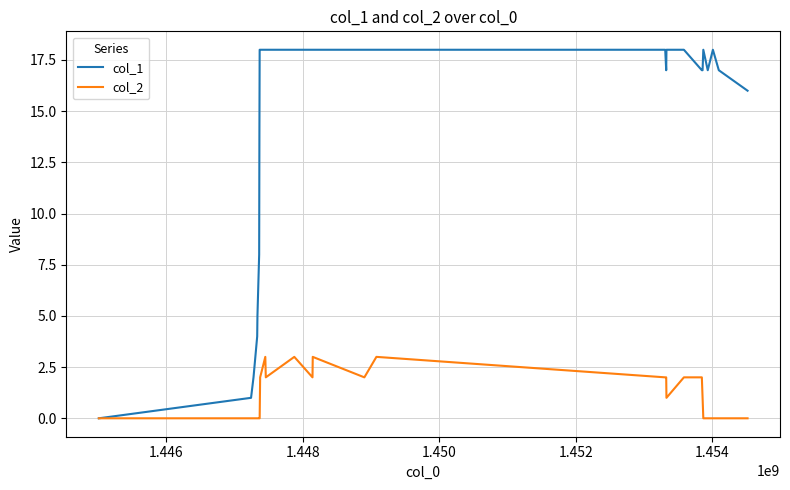

Which series has the largest range (max minus min)?

col_1